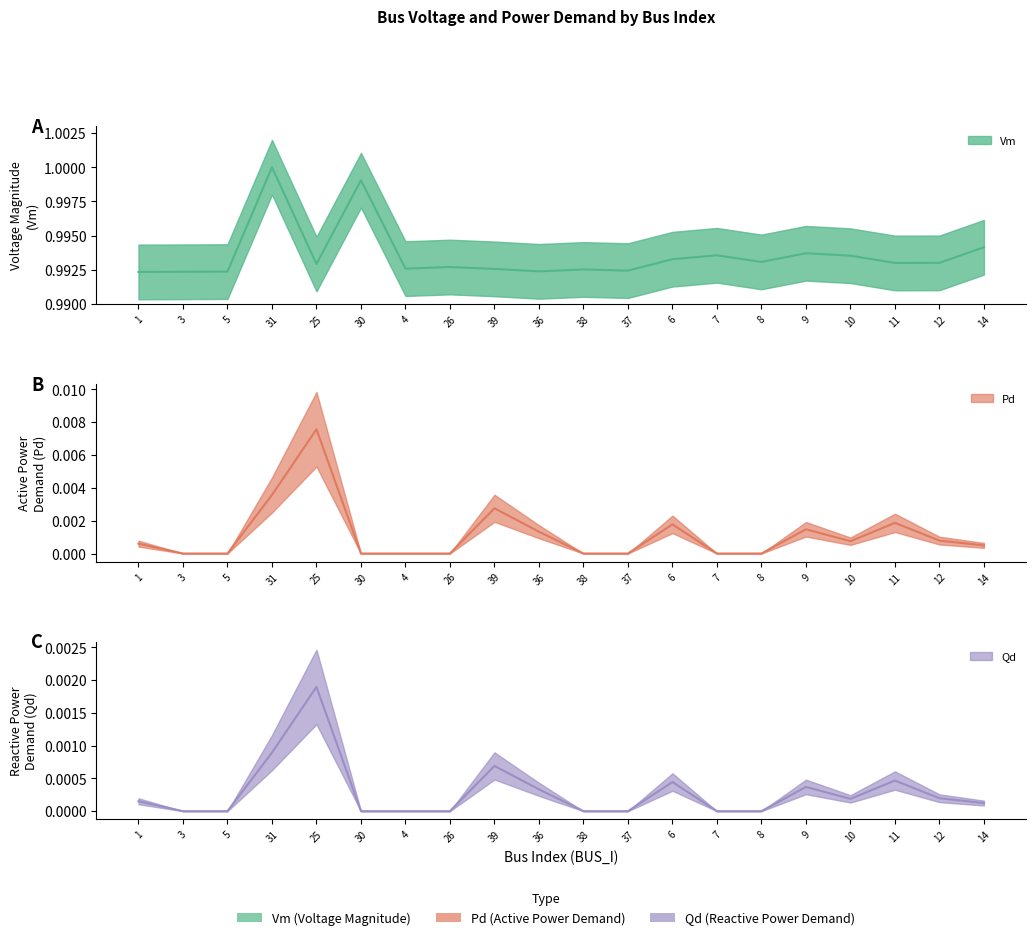

What is the label of the 1st point from the left?

1